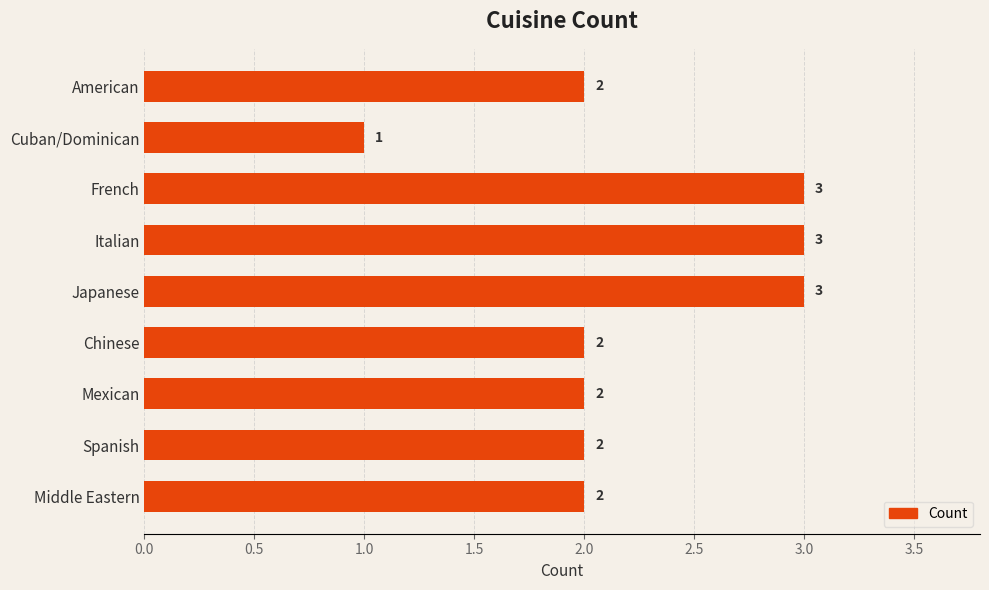

Does the chart contain any negative values?

No